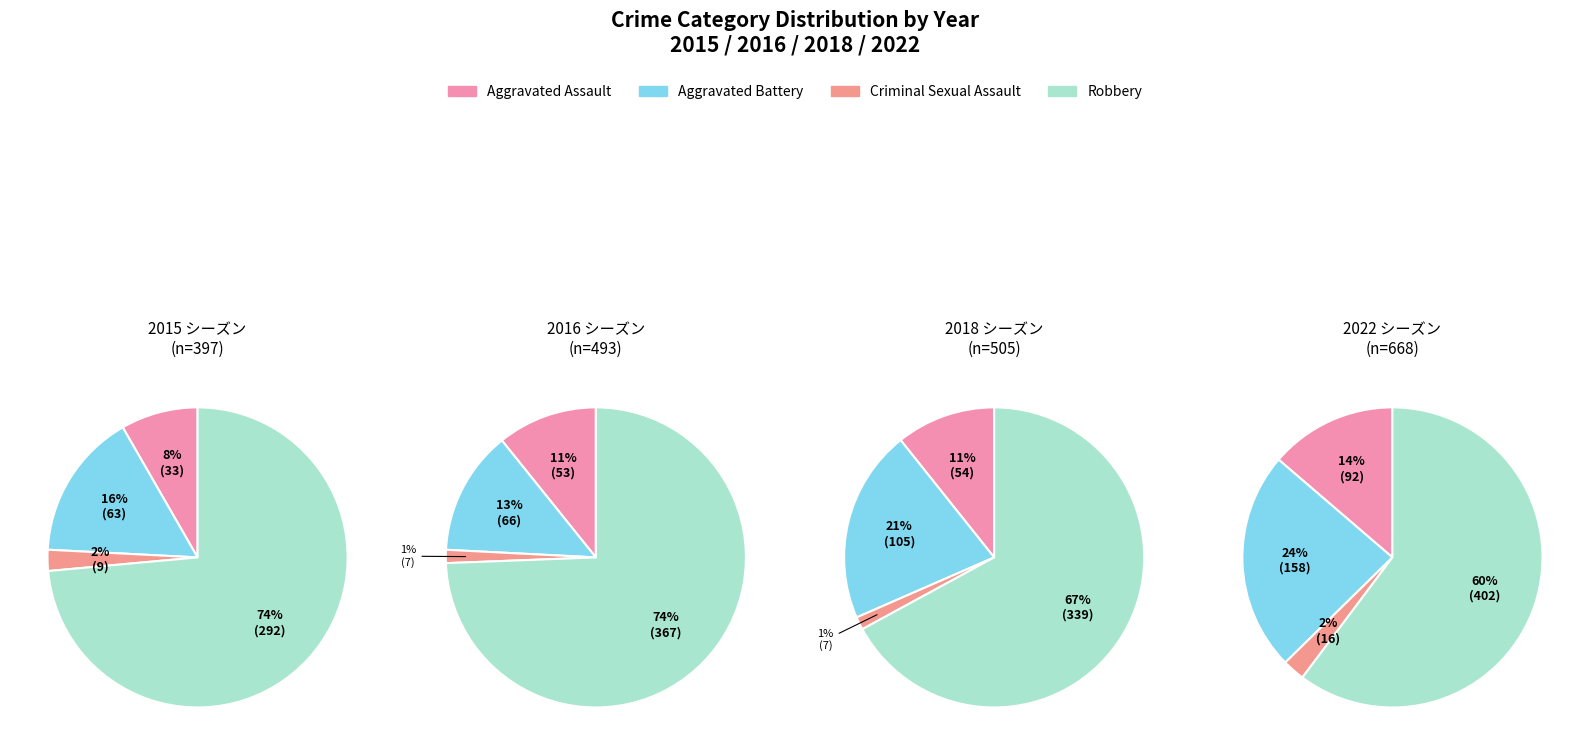

What percentage is the Aggravated Battery slice, to the nearest percent?

13%